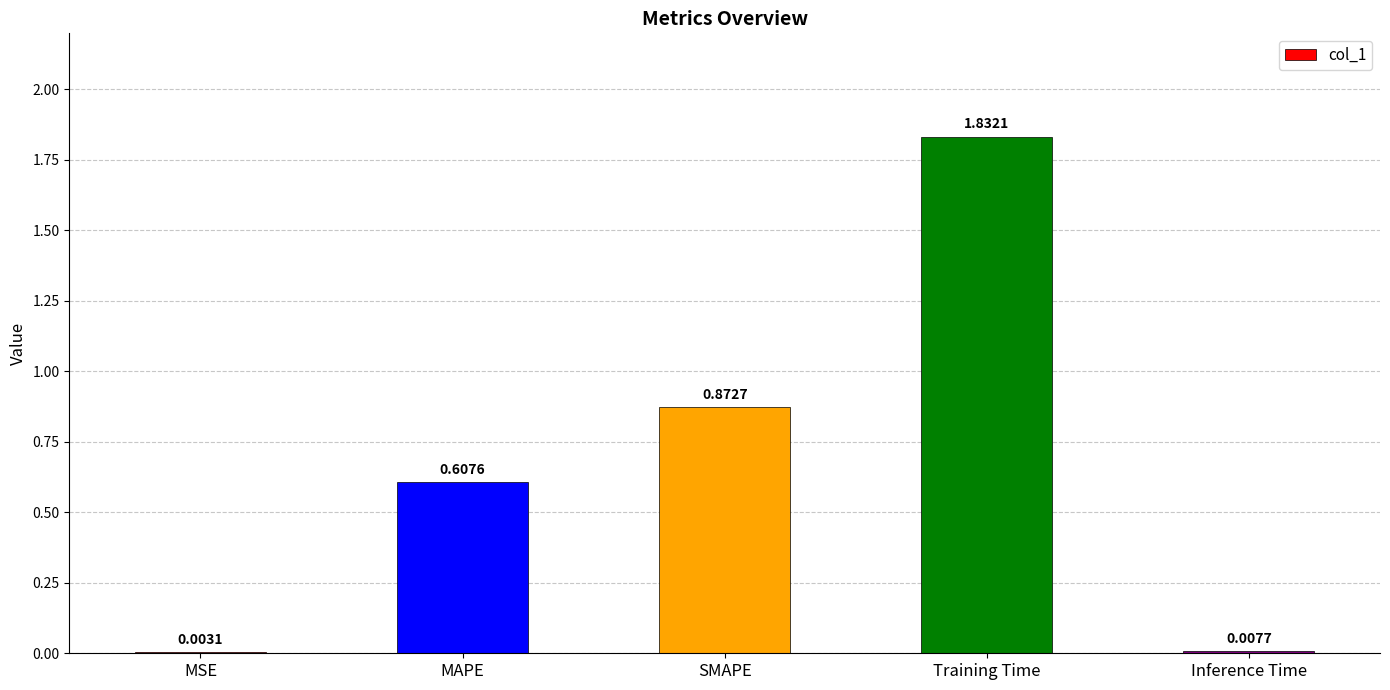

What is the change in value from MAPE to Training Time?

+1.2